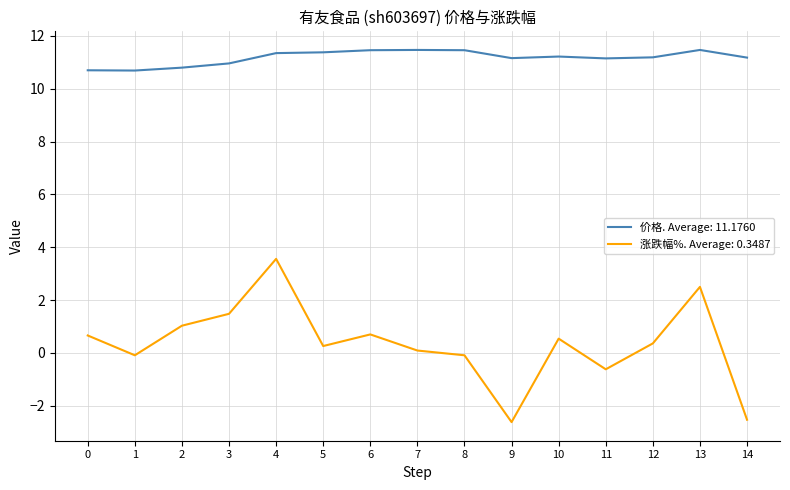

The 价格. Average: 11.1760 series shows 6.5 at 9. True or false?

False